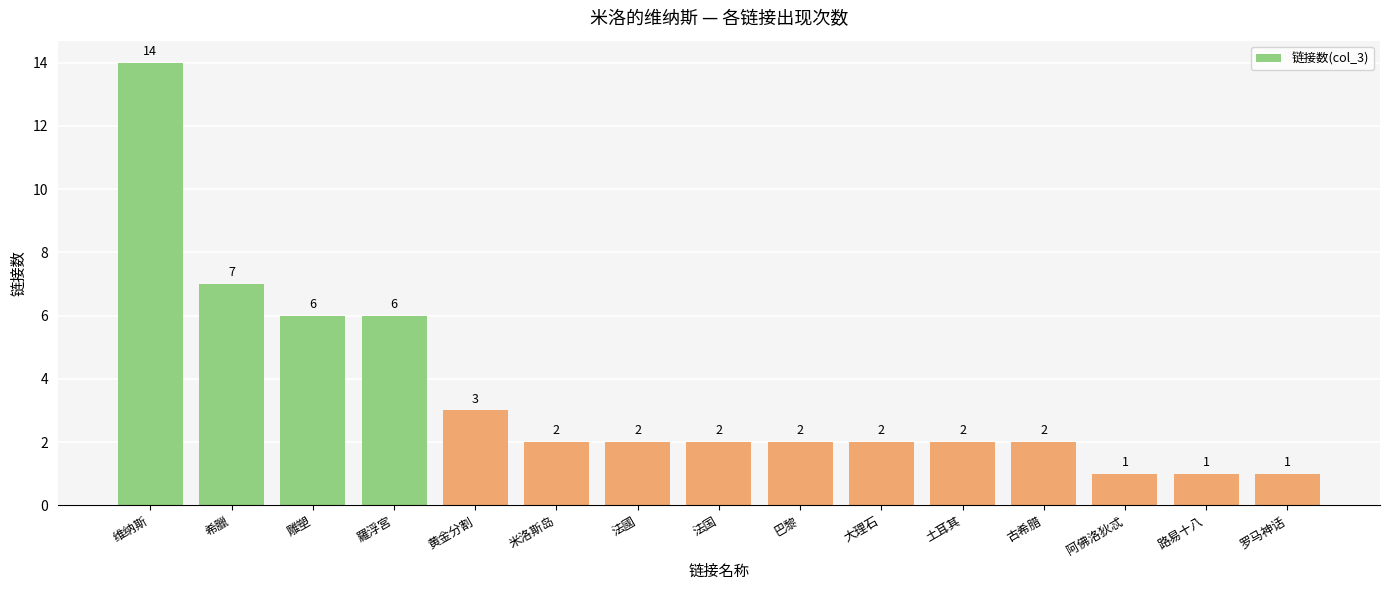

Which label corresponds to the largest value in the chart?

维纳斯